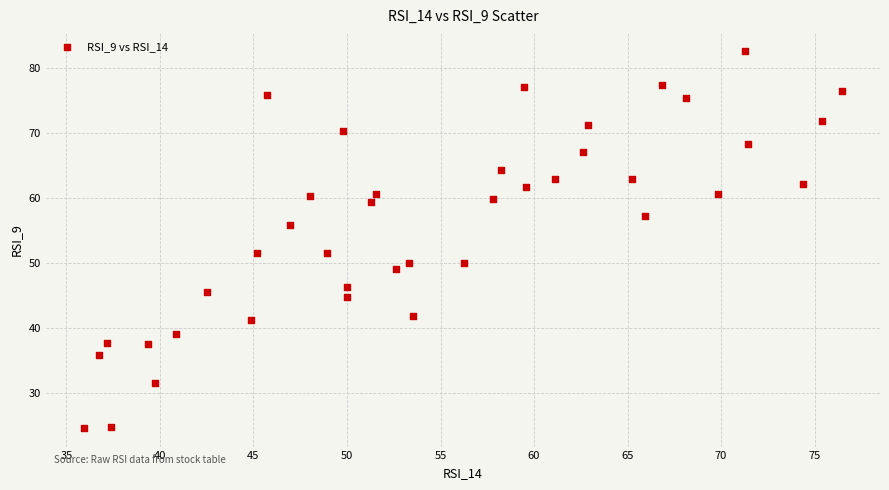

What is the range of X values (max minus min)?

40.5